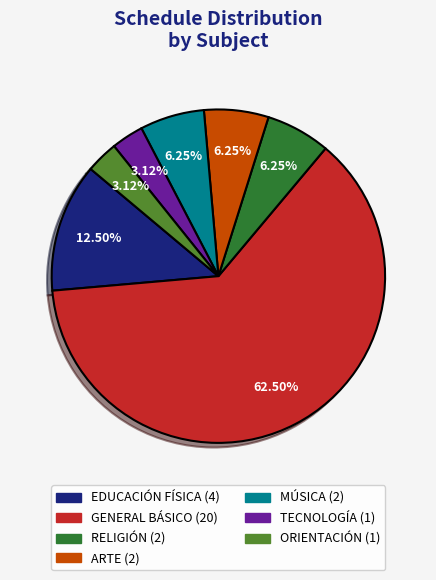

Is there a majority slice in this chart?

Yes